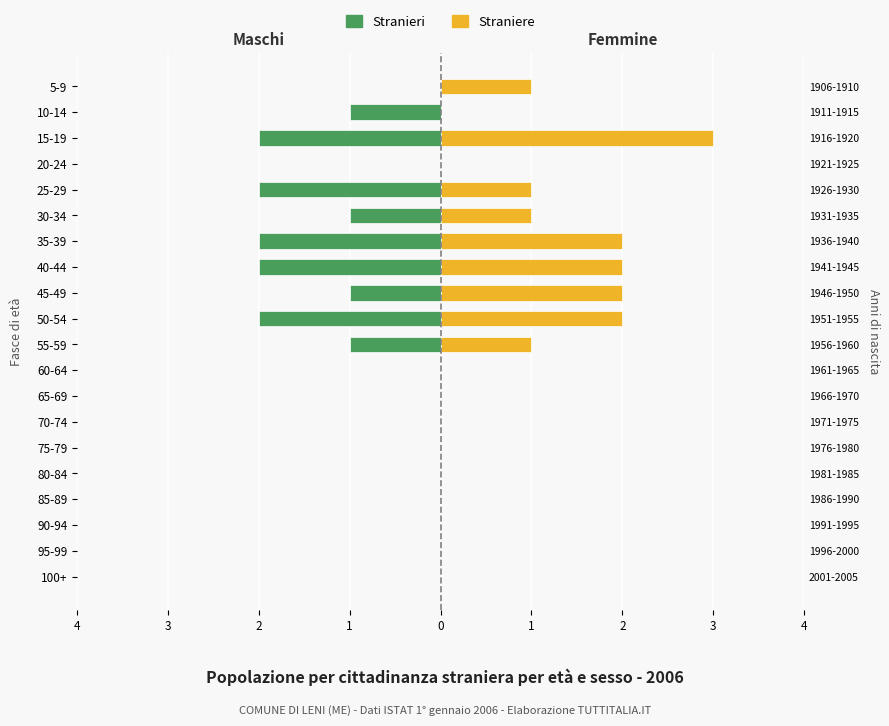

What is the minimum value shown in the chart?

-2